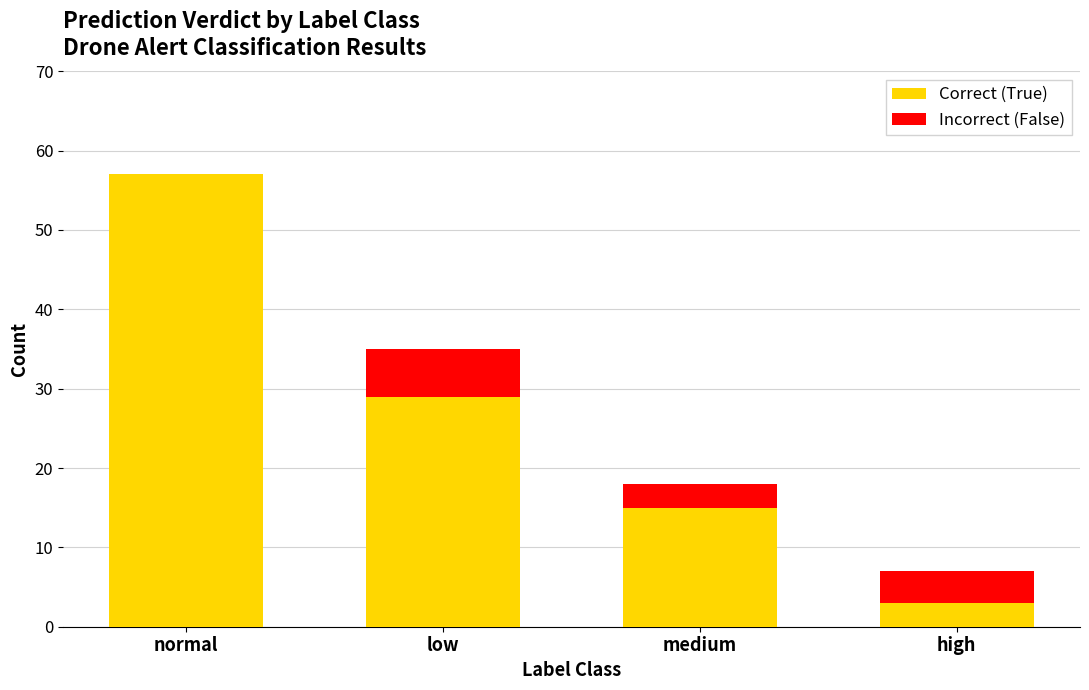

Reading right to left, what are the values for Correct (True)?

high=3	medium=15	low=29	normal=57